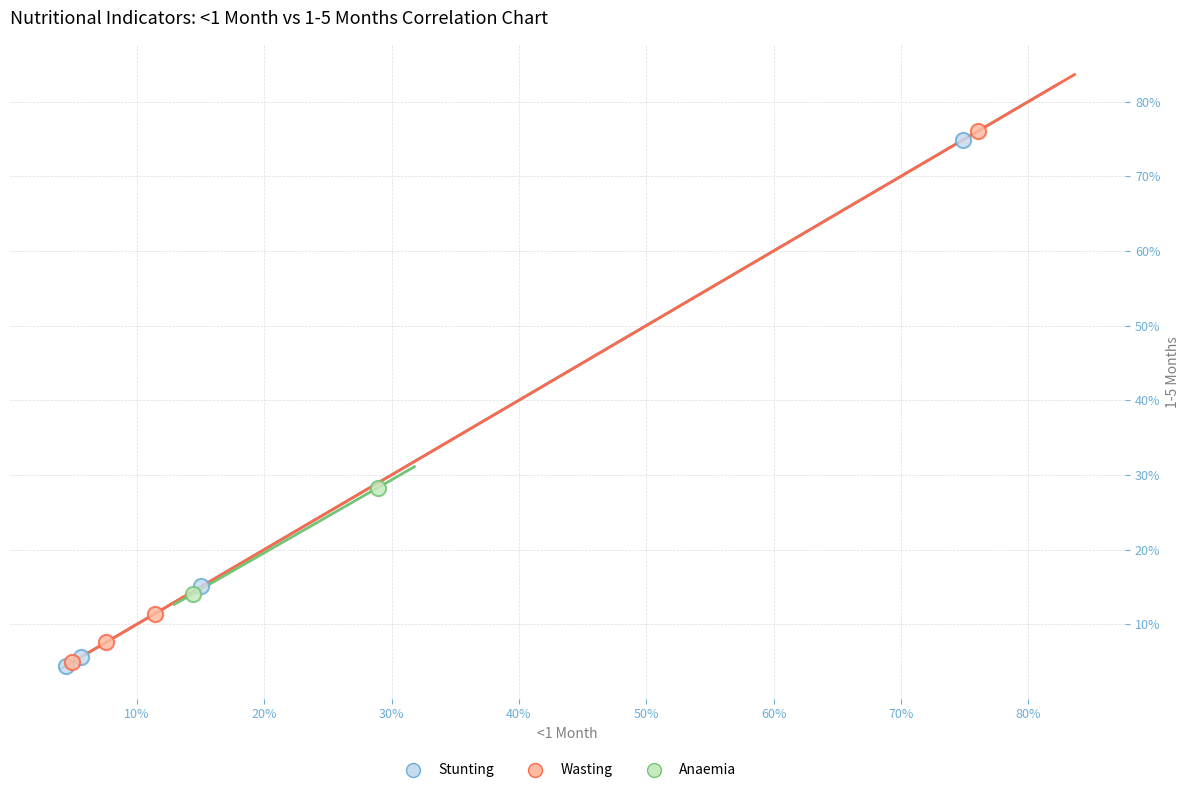

What are all the series names shown in the legend?

Stunting, Wasting, Anaemia